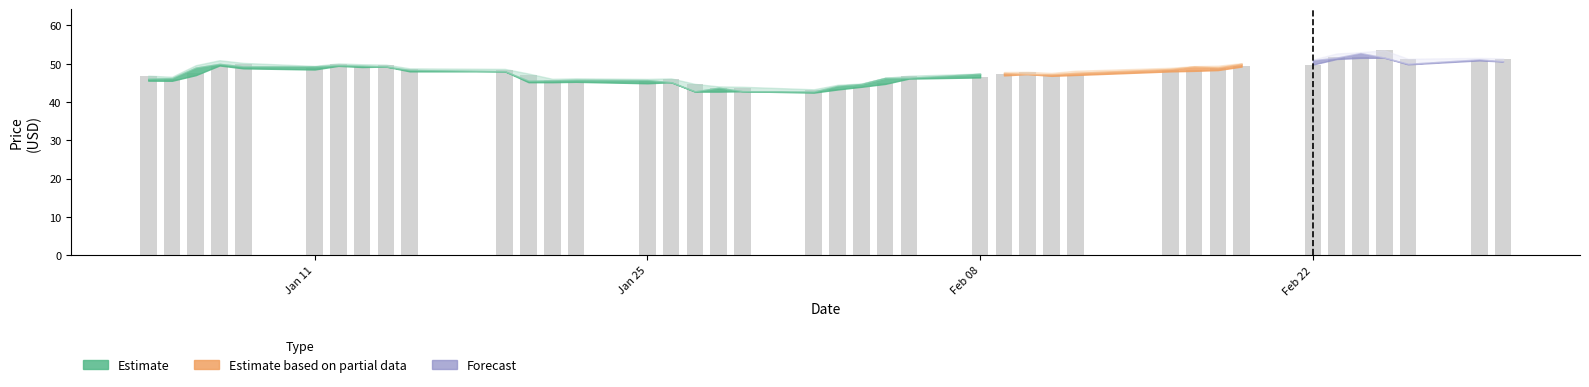

What is the value of the 7th bar from the left?

49.8